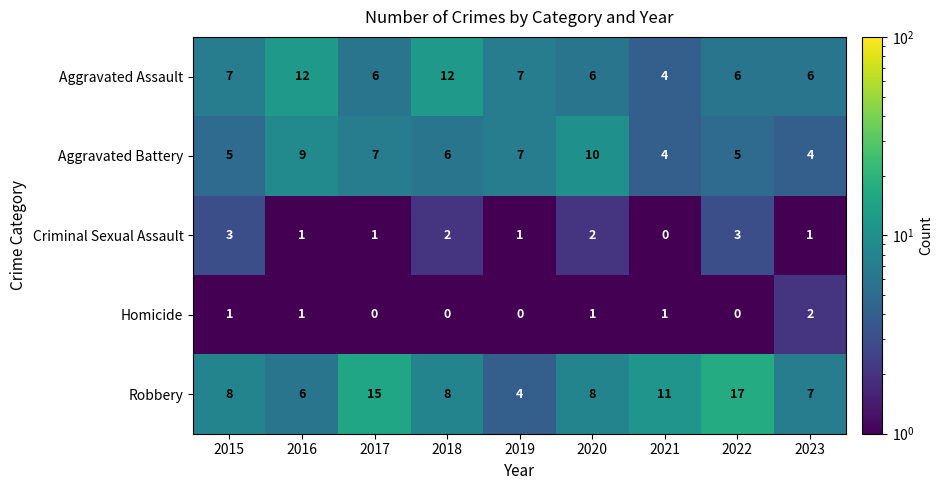

True or false: Criminal Sexual Assault has a value of 3 at 2022.

True